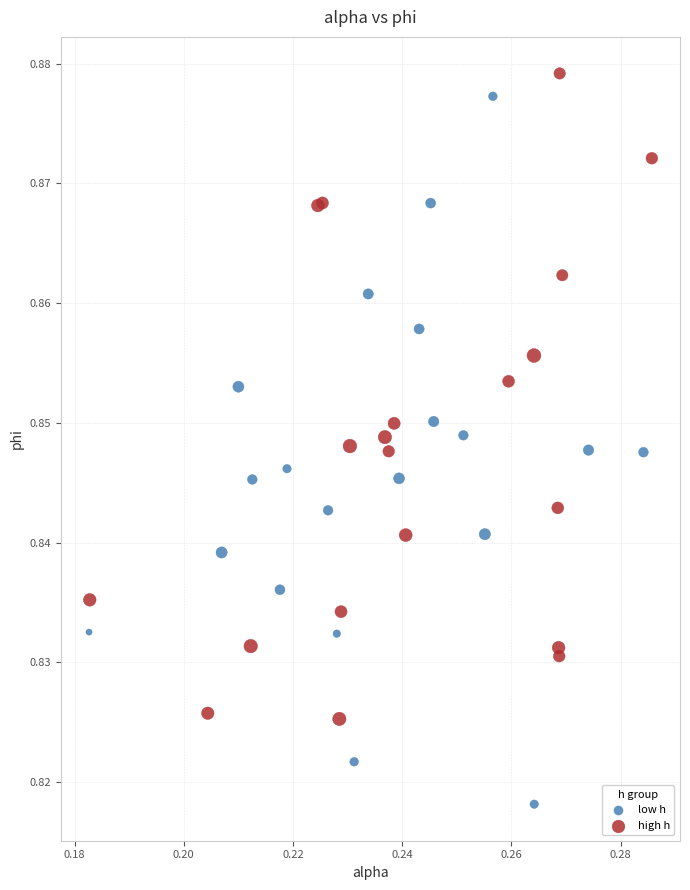

Which series reaches the maximum Y coordinate?

high h